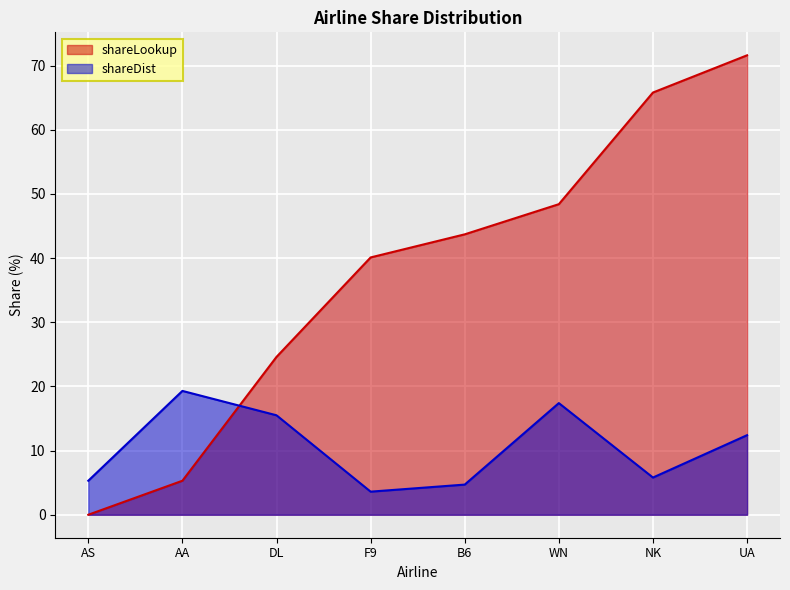

Reading left to right, list all the values displayed in this chart.

shareLookup: 0.0	5.3	24.6	40.1	43.7	48.4	65.8	71.6
shareDist: 5.3	19.3	15.5	3.6	4.7	17.4	5.8	12.4